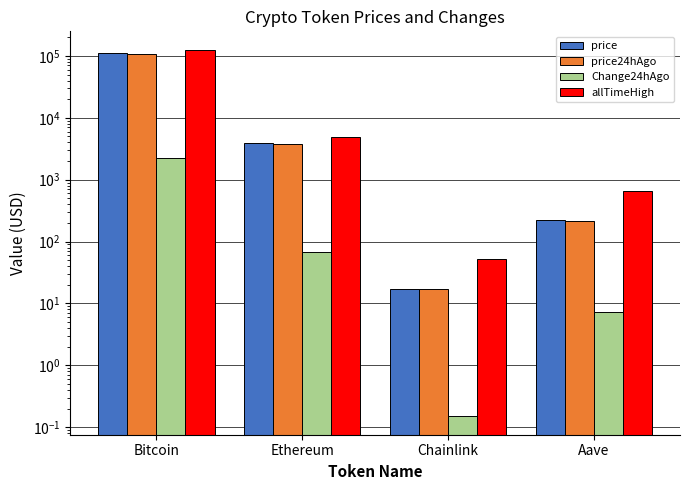

What are all the series names shown in the legend?

price, price24hAgo, Change24hAgo, allTimeHigh